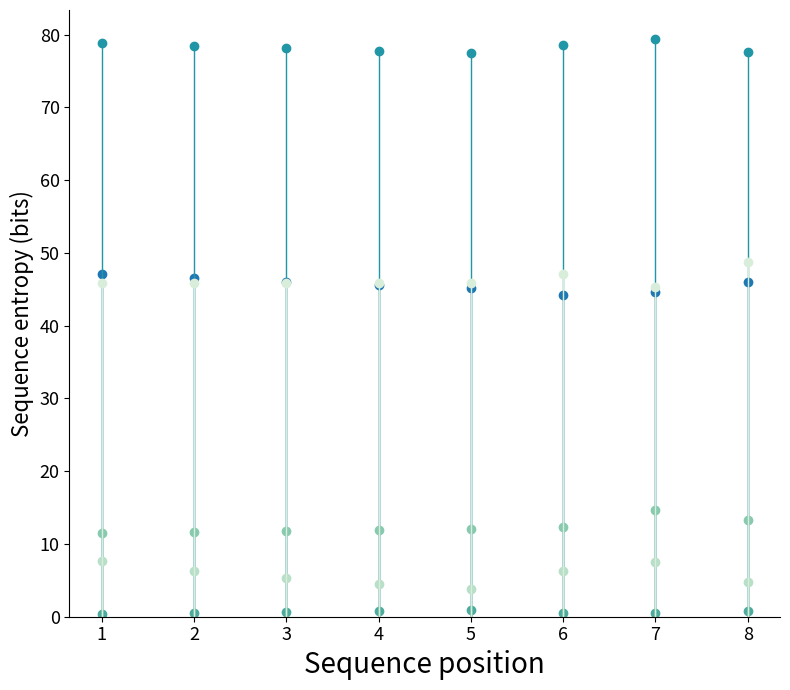

Reading left to right, extract all data points from this chart.

actives_age.avg_year30: 47.1	46.5	46.0	45.6	45.2	44.3	44.7	45.9
retirees_age.avg_year30: 78.8	78.5	78.1	77.8	77.4	78.5	79.4	77.6
abratio_year30: 0.4	0.5	0.6	0.8	0.9	0.6	0.6	0.8
NC_PR_year30: 11.5	11.7	11.8	11.9	12.0	12.3	14.7	13.4
MA_PR_year30: 7.6	6.3	5.3	4.5	3.8	6.2	7.5	4.8
actives_age.avg_year1: 45.8	45.8	45.8	45.8	45.8	47.1	45.2	48.8